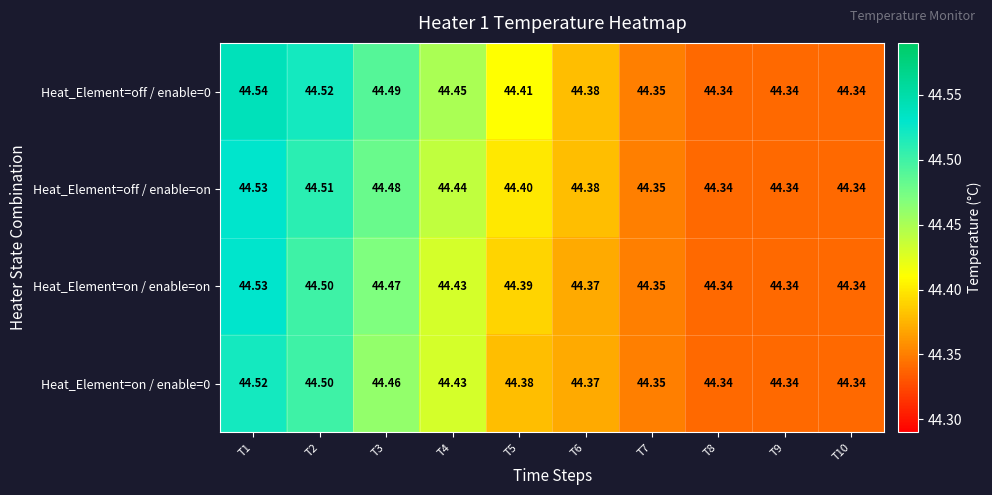

Is the value of Heat_Element=off / enable=on at T9 greater than the value of Heat_Element=on / enable=0 at T7?

No